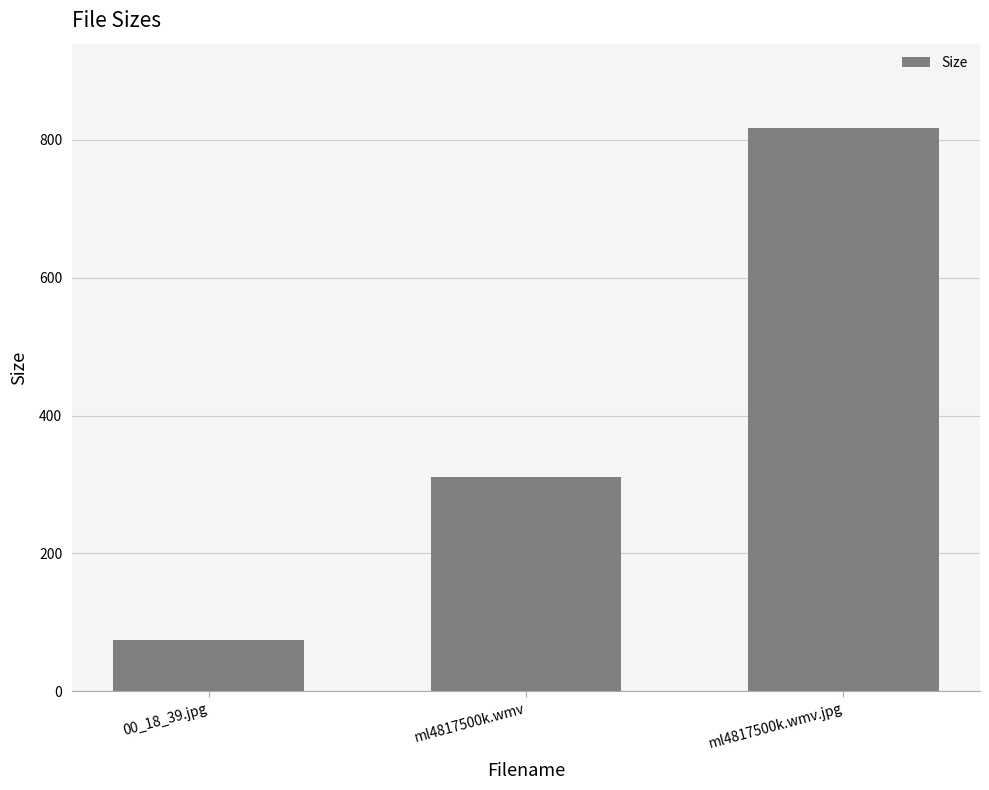

Rank the categories by value from highest to lowest.

ml4817500k.wmv.jpg, ml4817500k.wmv, 00_18_39.jpg